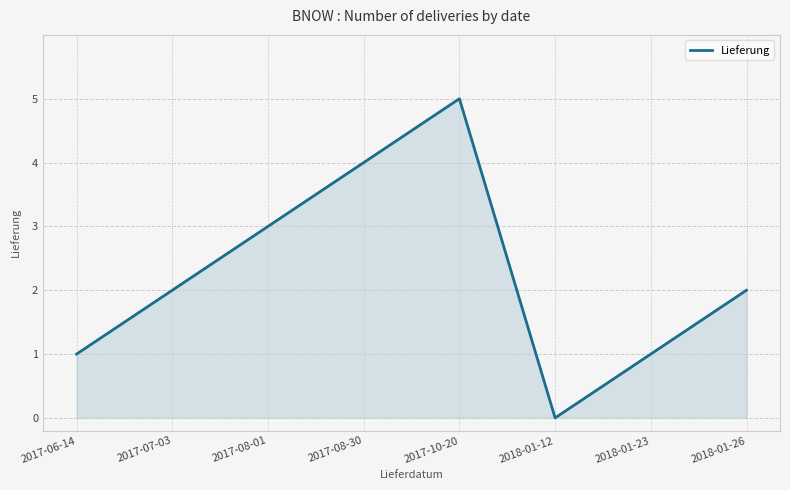

Which category has the lowest value across all series?

2018-01-12